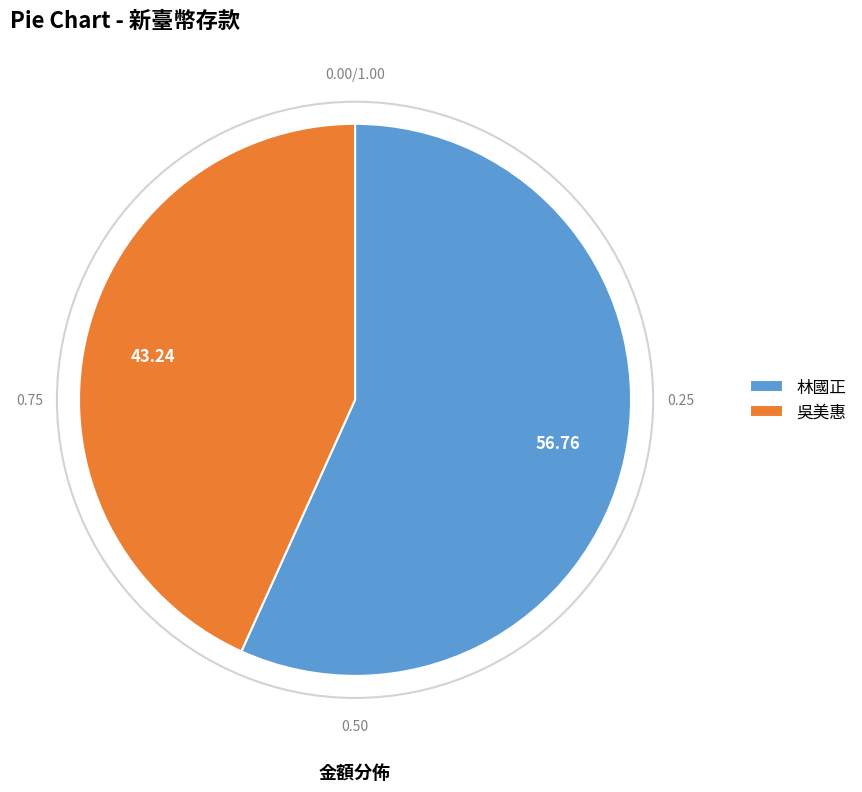

True or false: 吳美惠 accounts for 54% of the total.

False